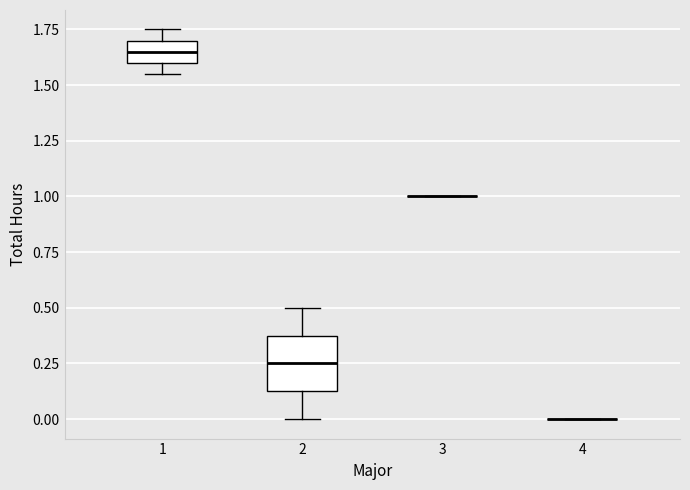

Which box is the tallest, from its lower edge to its upper edge?

2